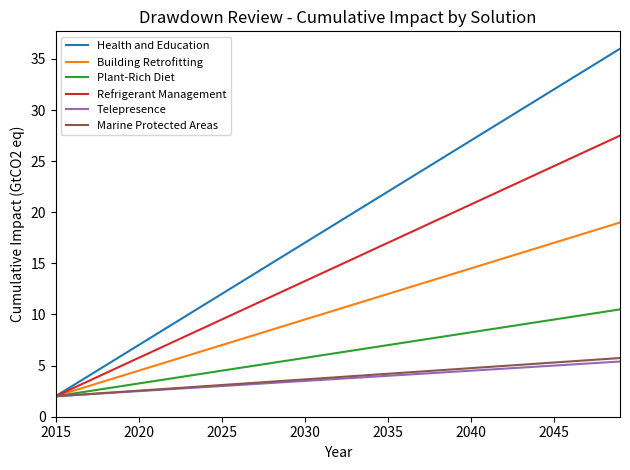

What is the sum of all Plant-Rich Diet values?

218.8